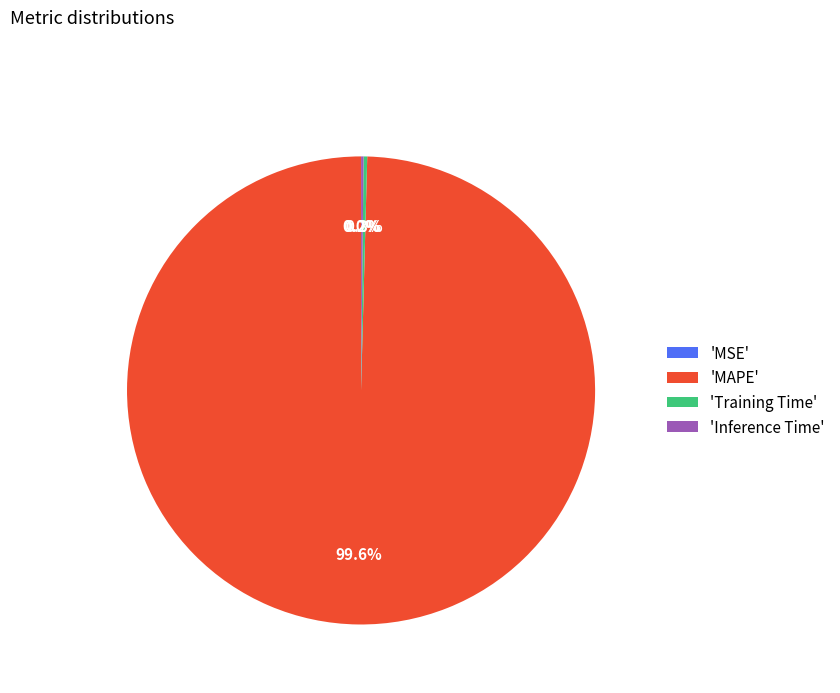

Which slice is the largest?

'MAPE'